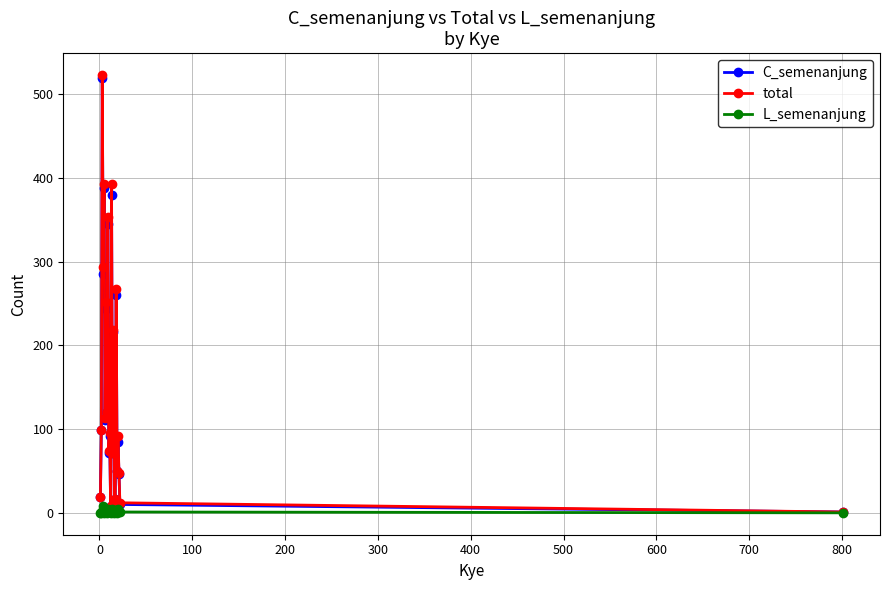

True or false: L_semenanjung has more than 2 points higher than both neighbors.

True